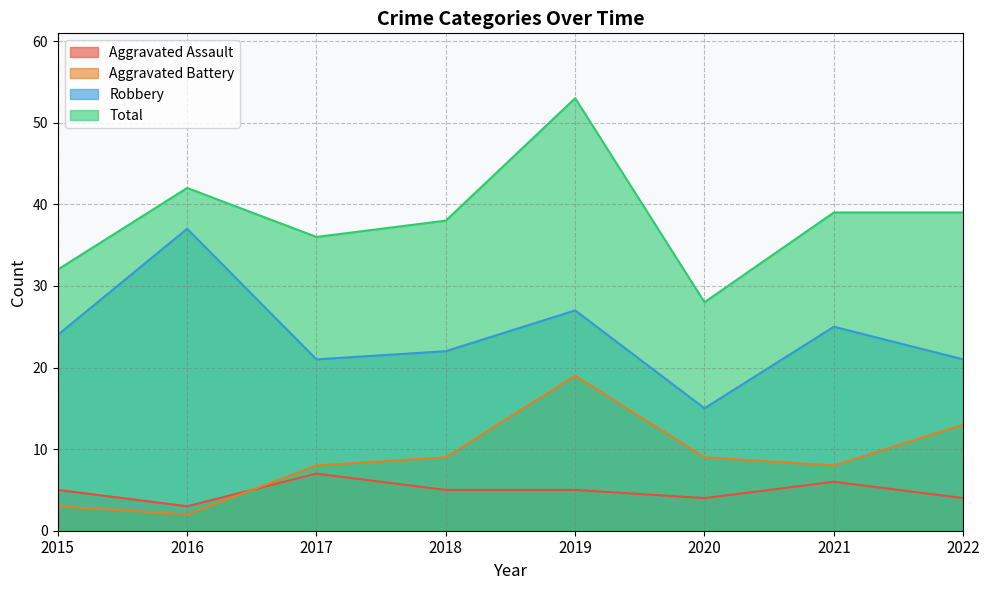

What is the sum of the Robbery values at 2018 and 2017?

43